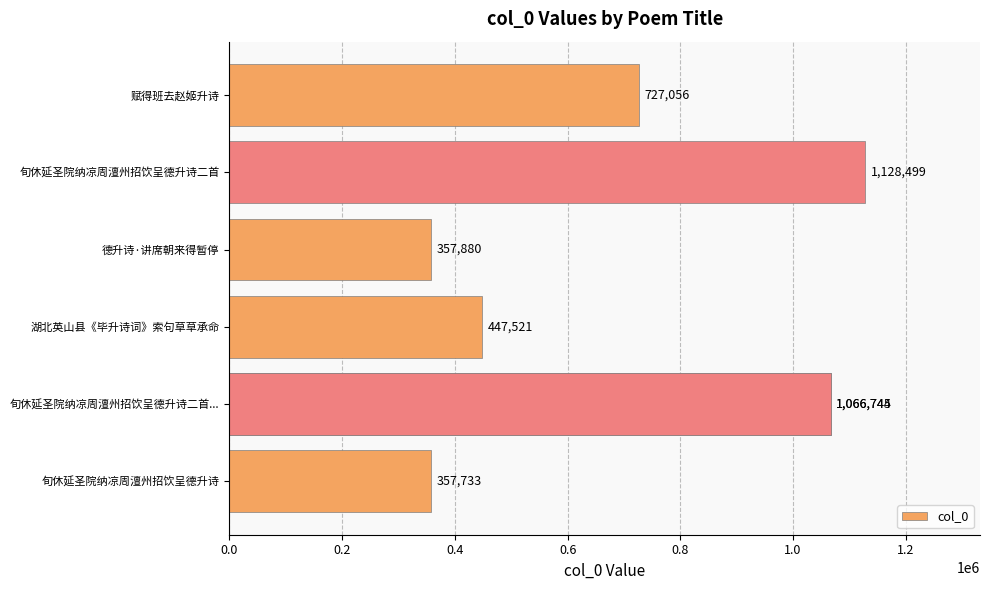

What is the sum of all values?

5152178